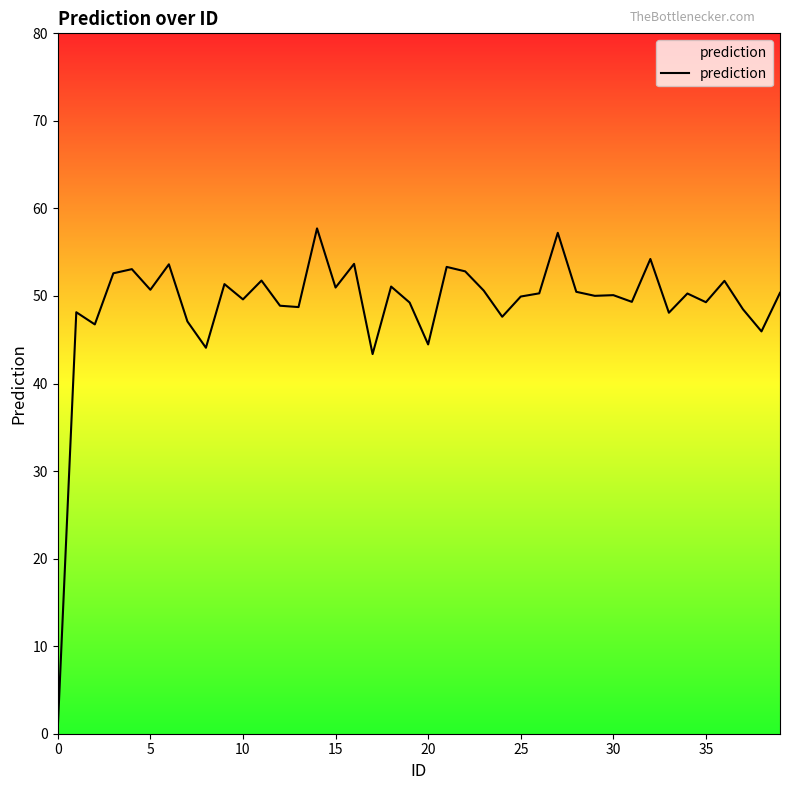

What is the greatest value displayed?

57.7